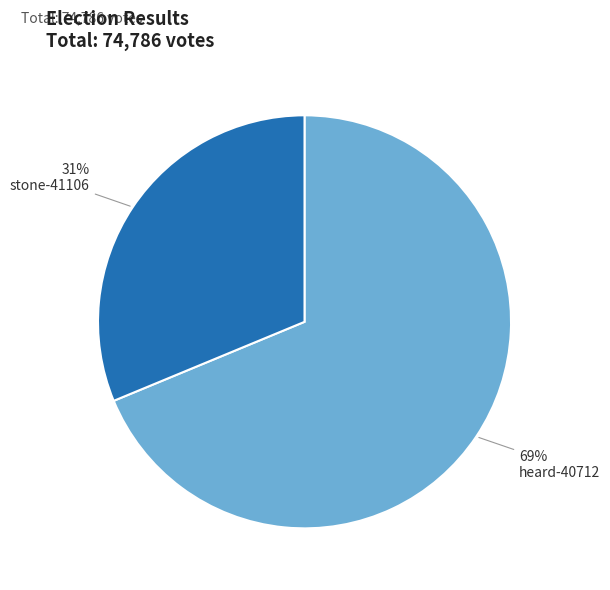

Is there any slice that represents more than half of the pie?

Yes